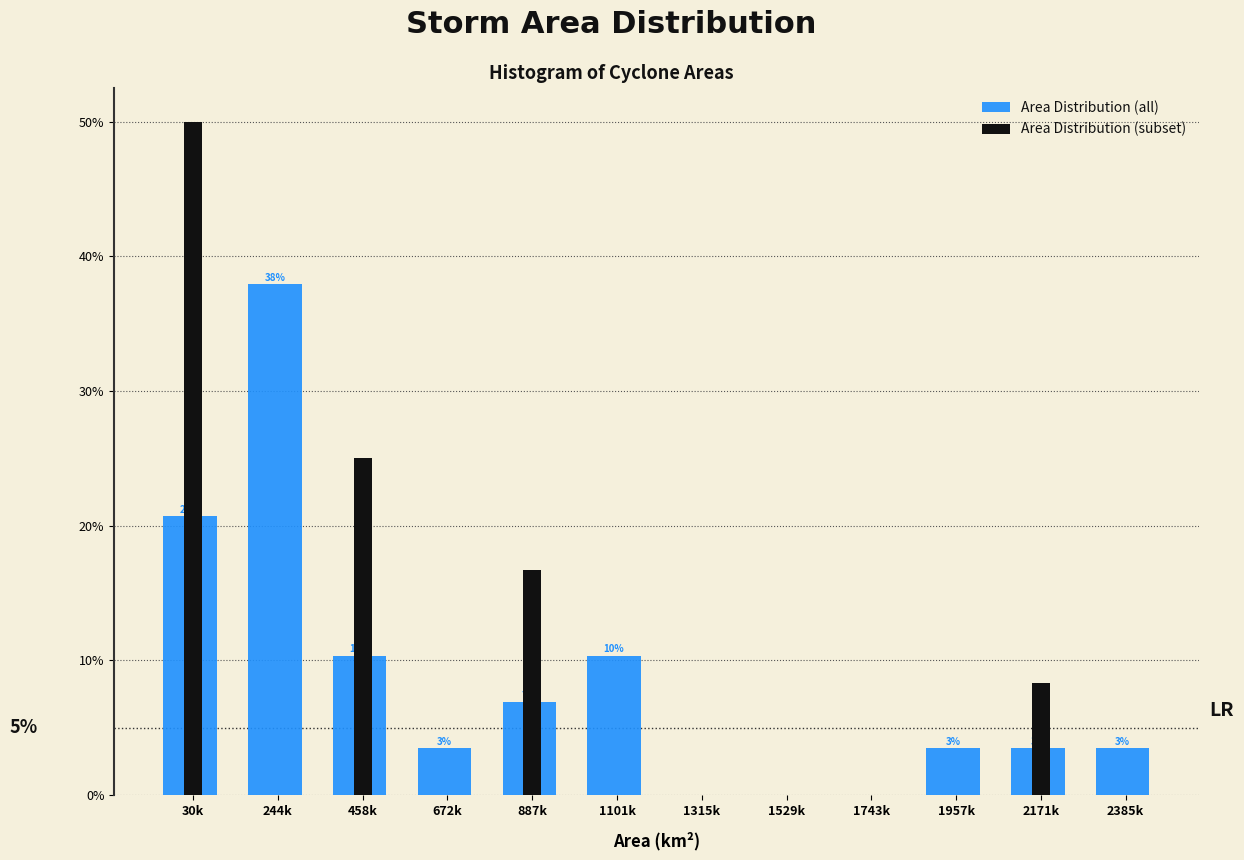

What is the greatest value displayed?

50.0